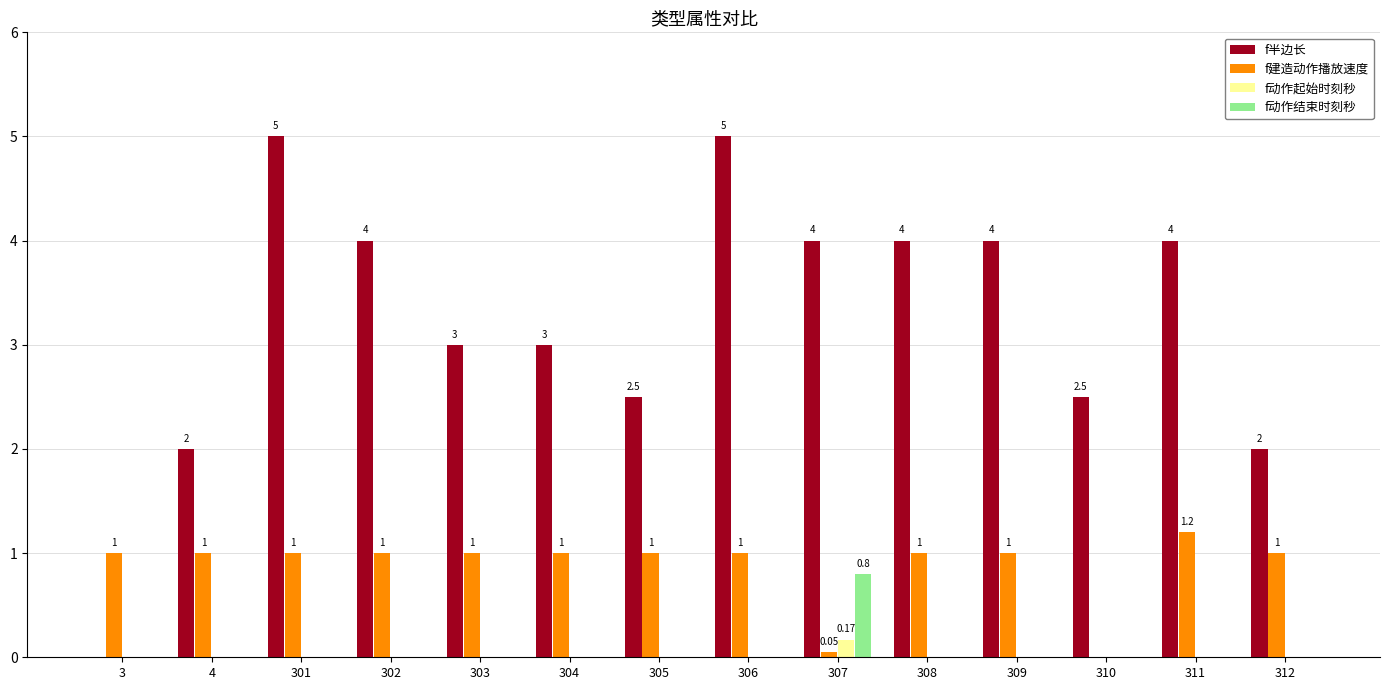

Is the value of f半边长 at 4 greater than the value of f动作结束时刻秒 at 303?

Yes